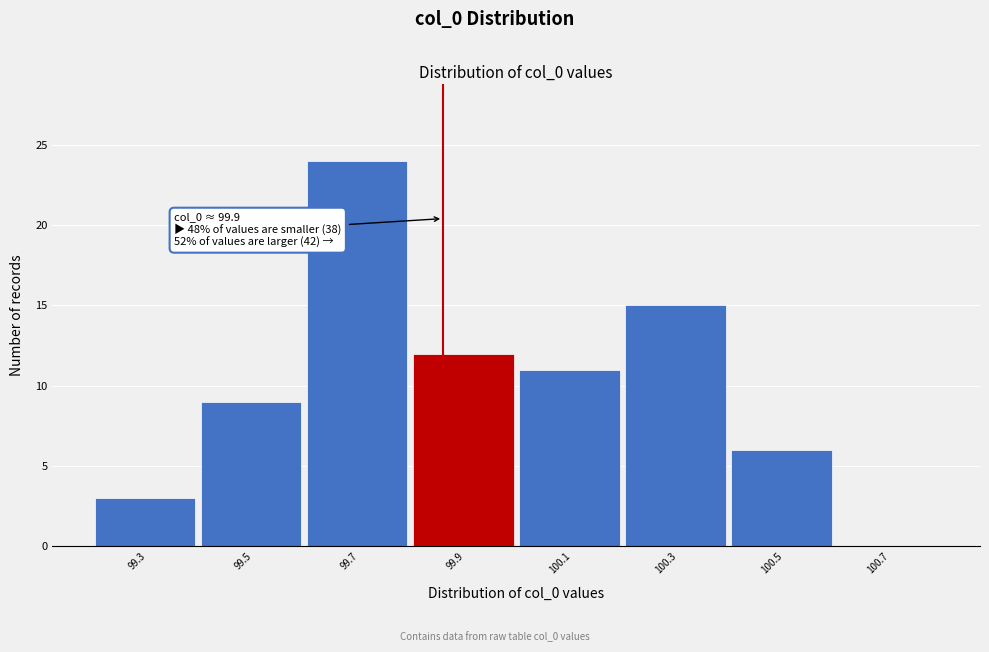

Reading left to right, extract all data points from this chart.

99.3=3	99.5=9	99.7=24	99.9=12	100.1=11	100.3=15	100.5=6	100.7=0